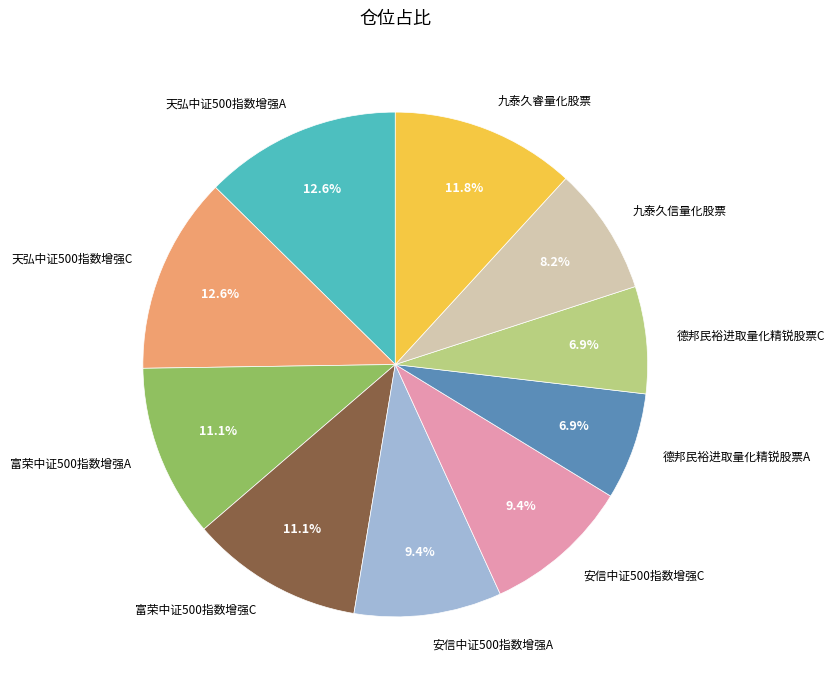

Does 德邦民裕进取量化精锐股票A account for over 50% of the chart?

No